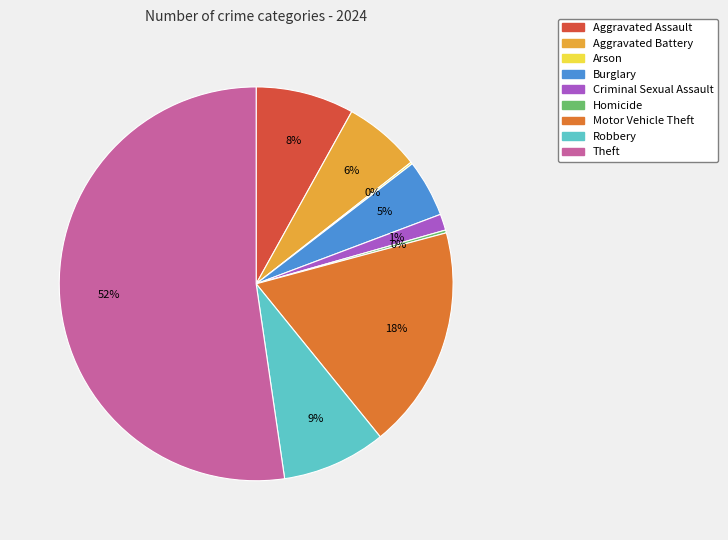

To the nearest percent, what percentage of the pie is Aggravated Assault?

8%